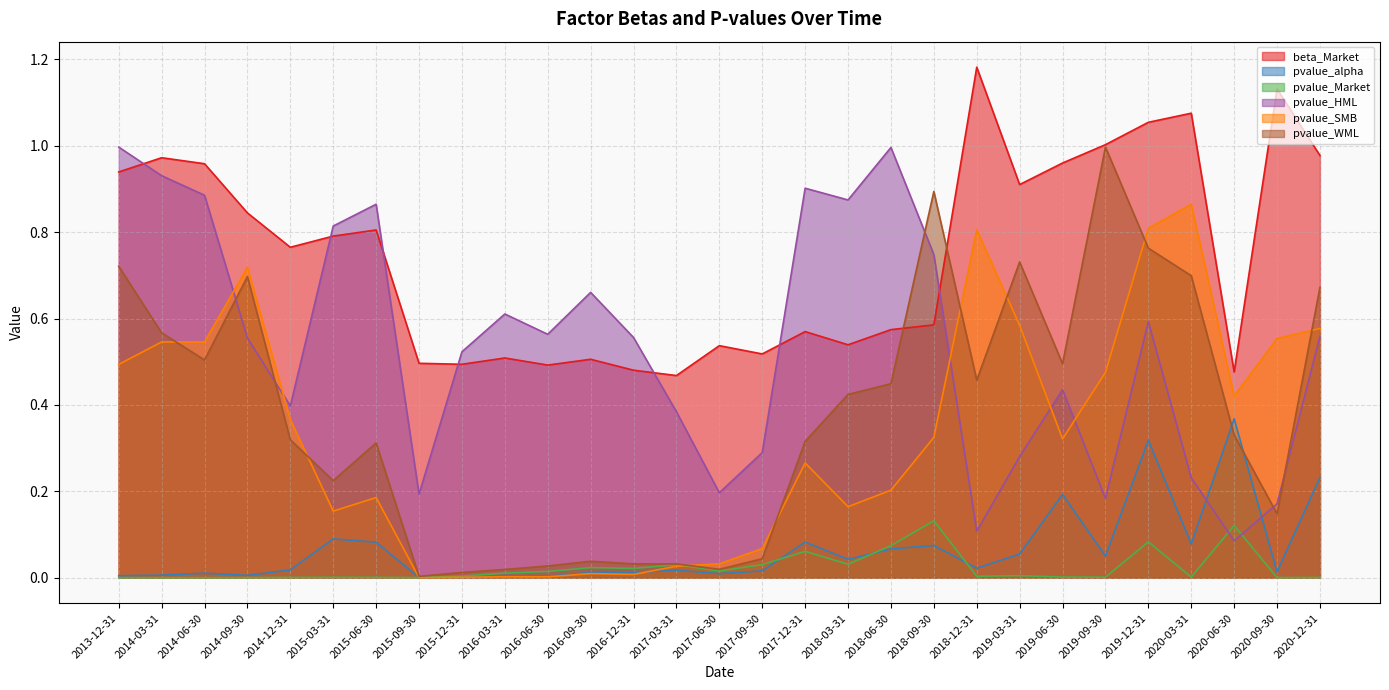

How many times do pvalue_WML and pvalue_alpha cross each other?

2